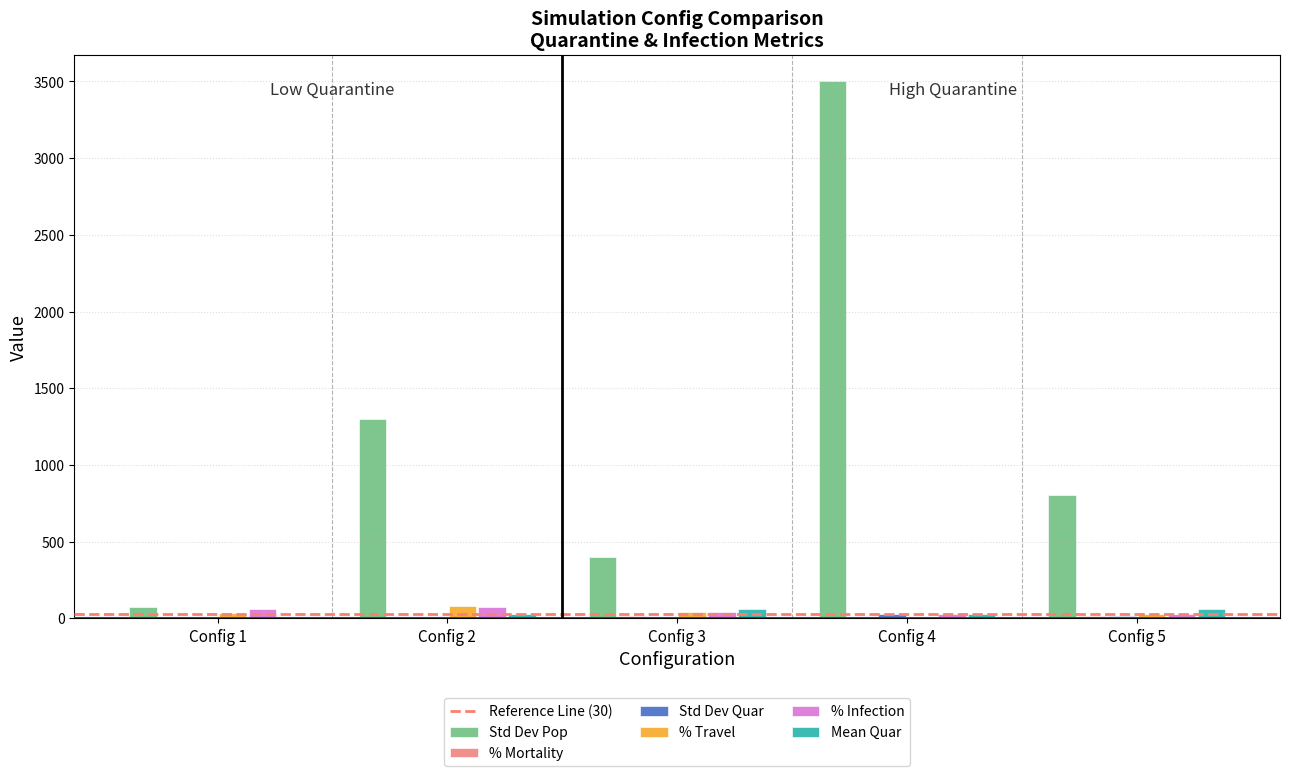

What is the approximate value of % Travel at Config 4?

10.0